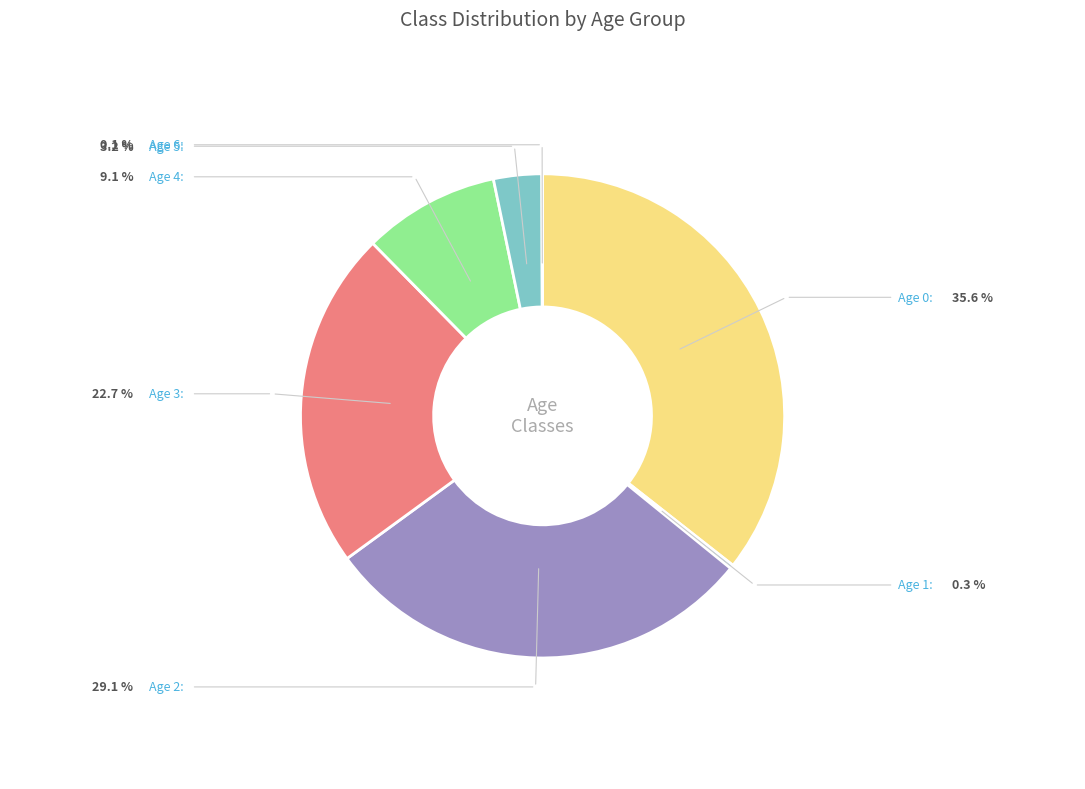

Is there a majority slice in this chart?

No